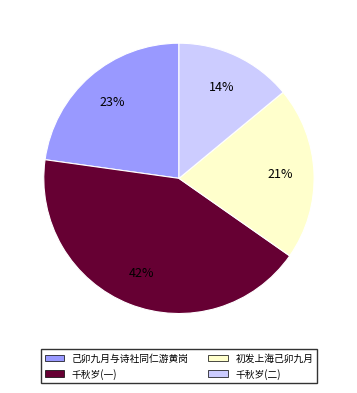

To the nearest percent, what percentage of the pie is 己卯九月与诗社同仁游黄岗?

23%